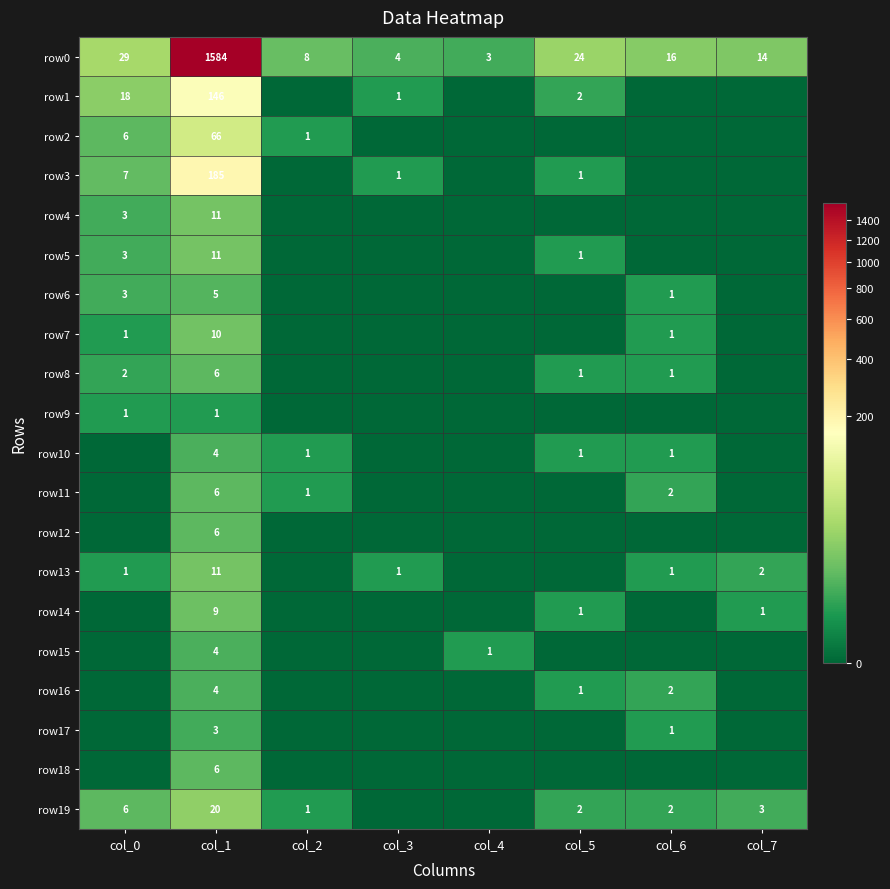

True or false: row17 has a value of 2 at col_6.

False